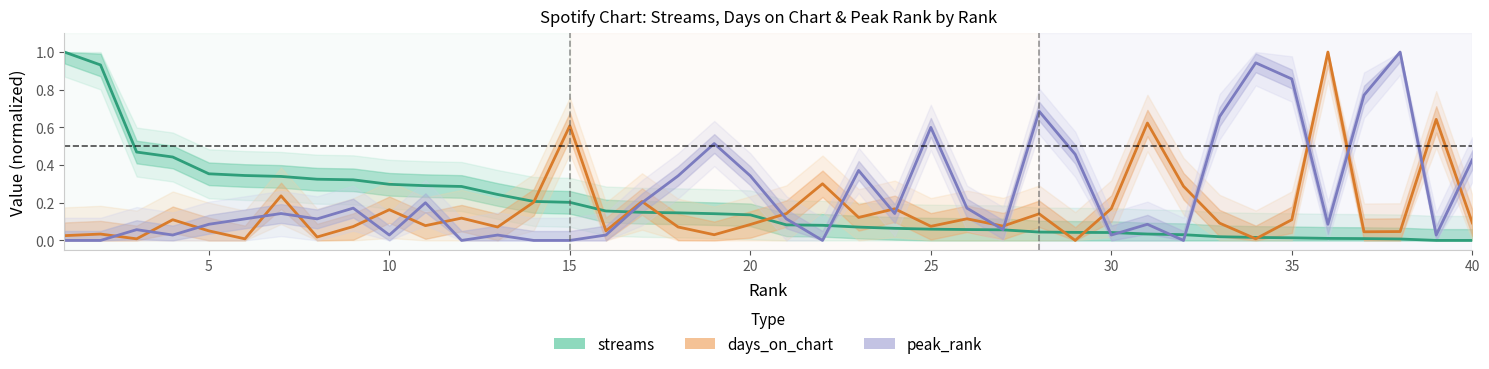

What are all the series names shown in the legend?

streams, days_on_chart, peak_rank